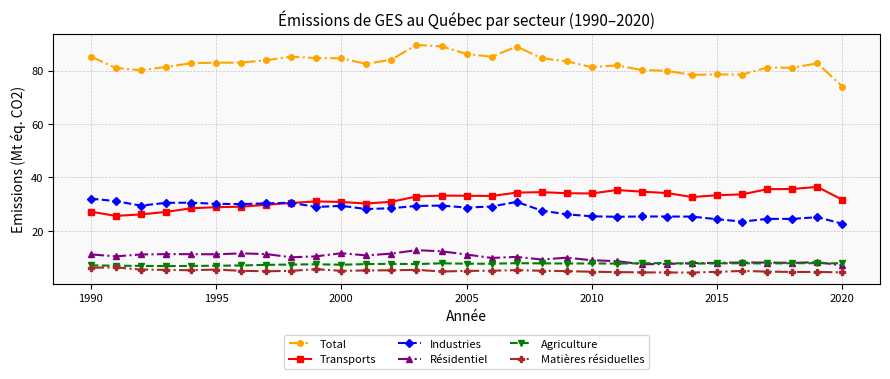

True or false: Industries and Total cross at least once.

False